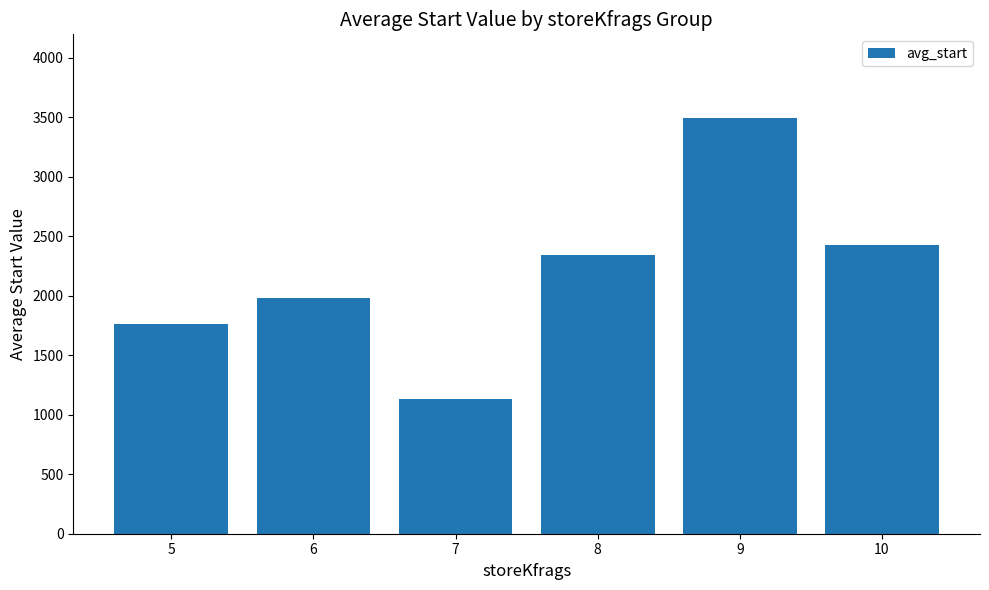

What is the maximum value shown in the chart?

3499.0